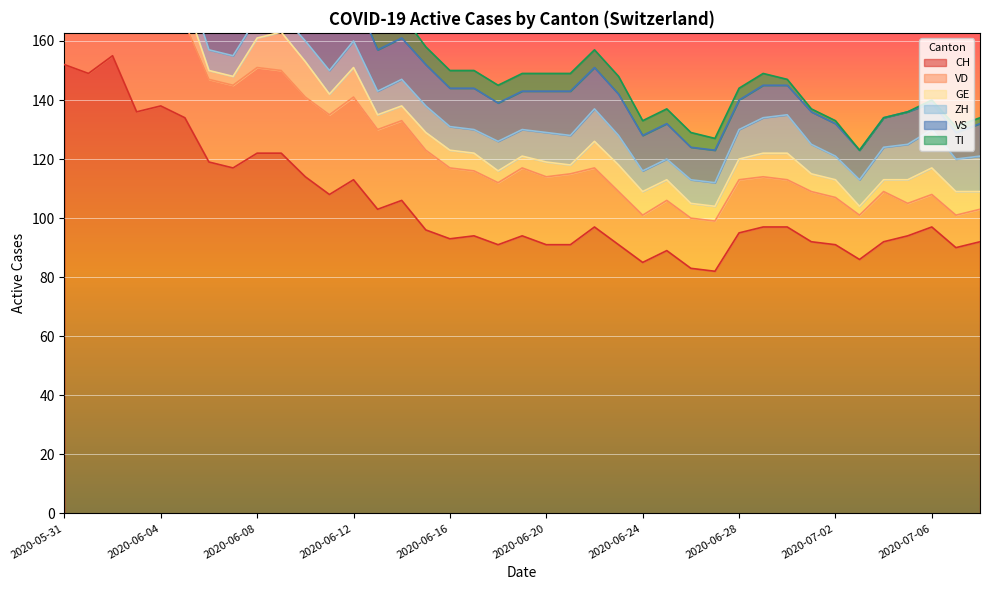

Which series ends up on top after the final intersection of VS and ZH?

ZH